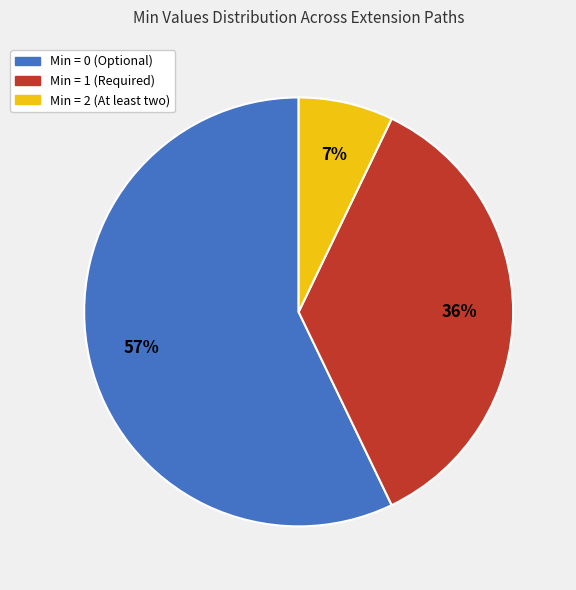

What is the ratio of the value at Min = 1 (Required) to the value at Min = 0 (Optional)?

0.6